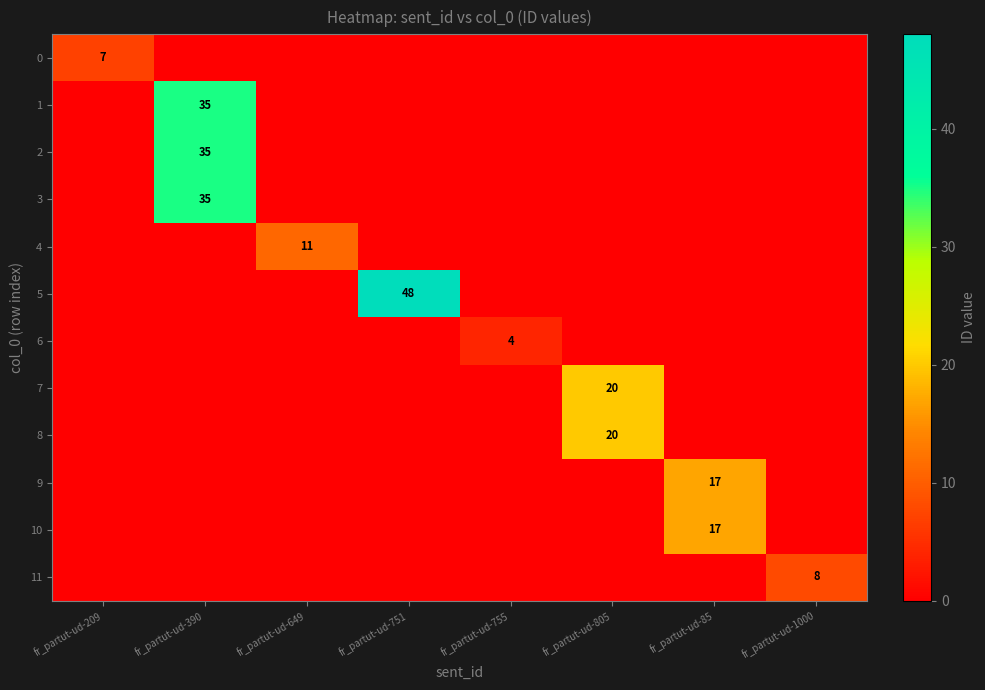

List the labels in order of 5 value, largest first.

fr_partut-ud-751, fr_partut-ud-209, fr_partut-ud-390, fr_partut-ud-649, fr_partut-ud-755, fr_partut-ud-805, fr_partut-ud-85, fr_partut-ud-1000